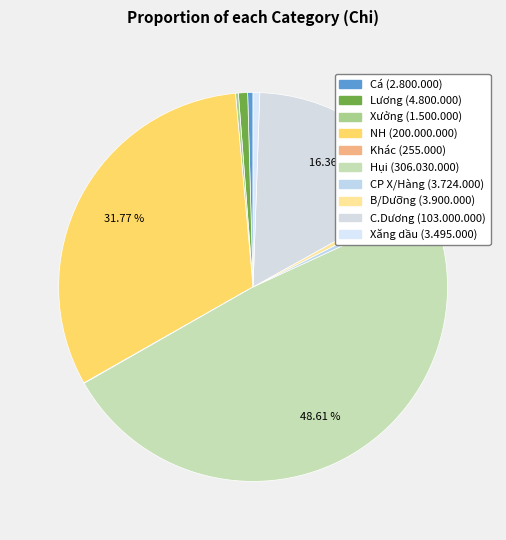

What percentage is the Hụi slice, to the nearest percent?

49%